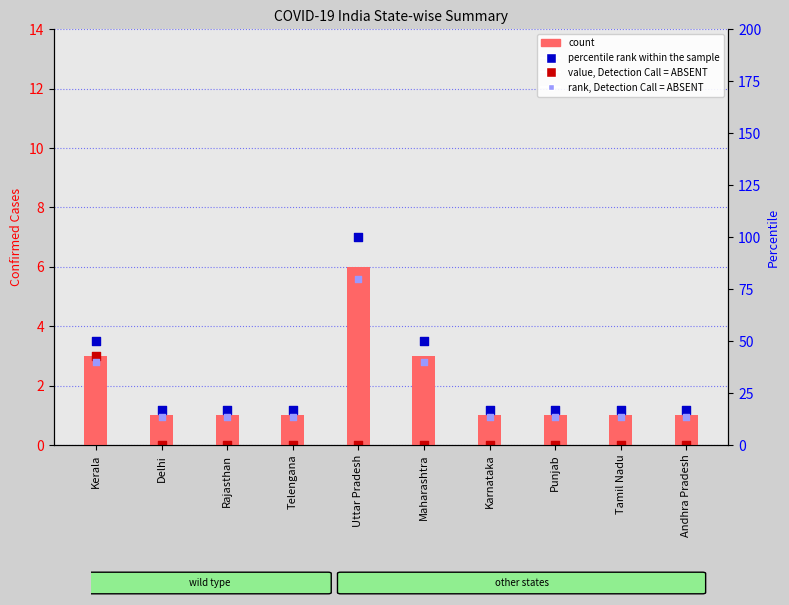

Which series has the largest Y range (max minus min)?

percentile rank within the sample